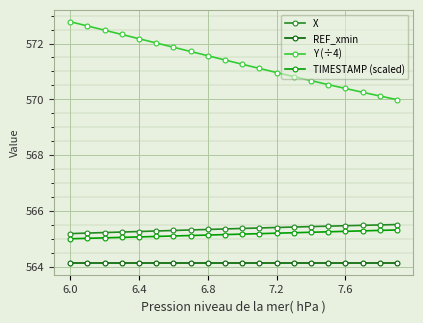

What is the maximum value shown in the chart?

572.8